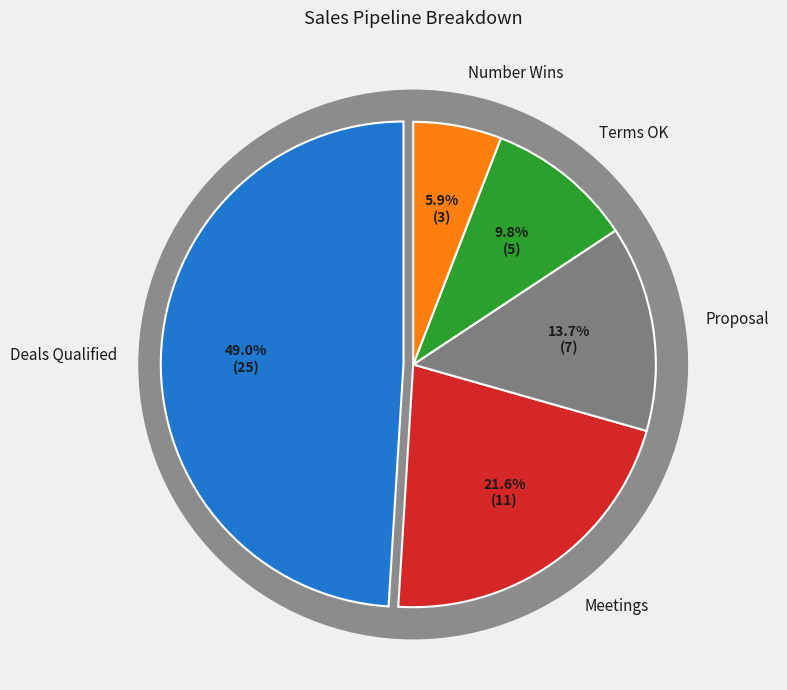

To the nearest percent, what percentage of the pie is Deals Qualified?

49%